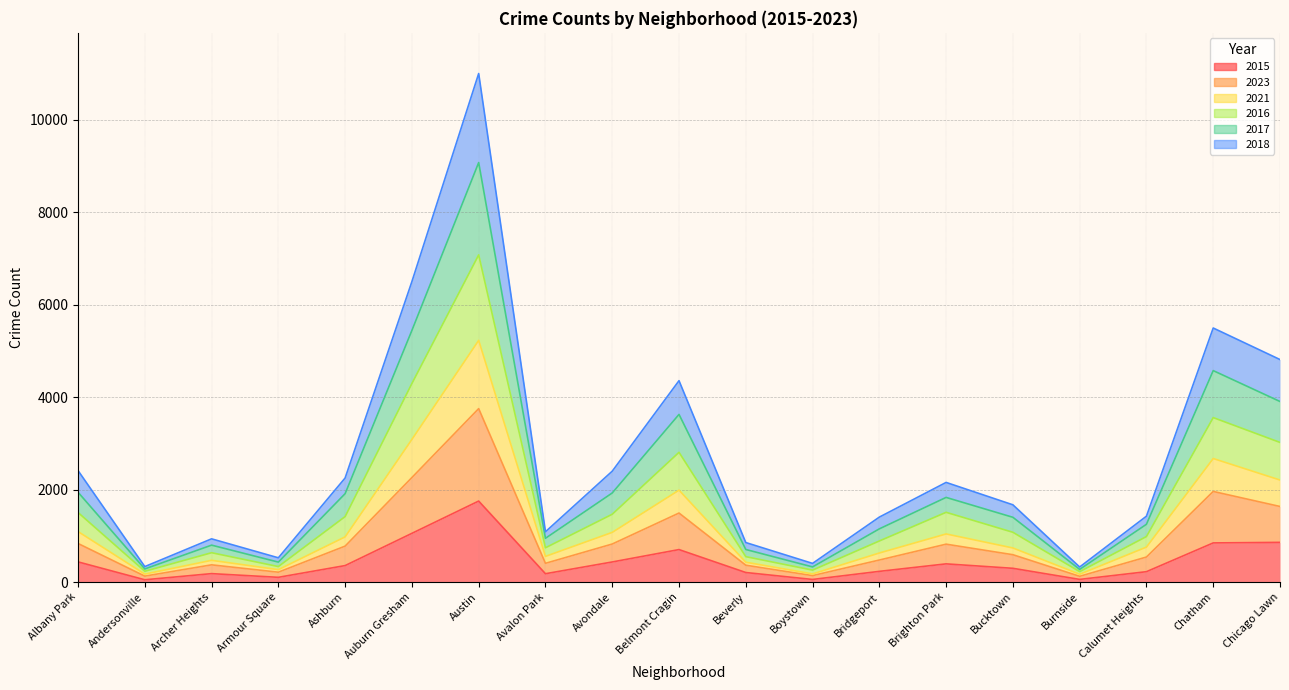

How many distinct data groups are displayed?

6